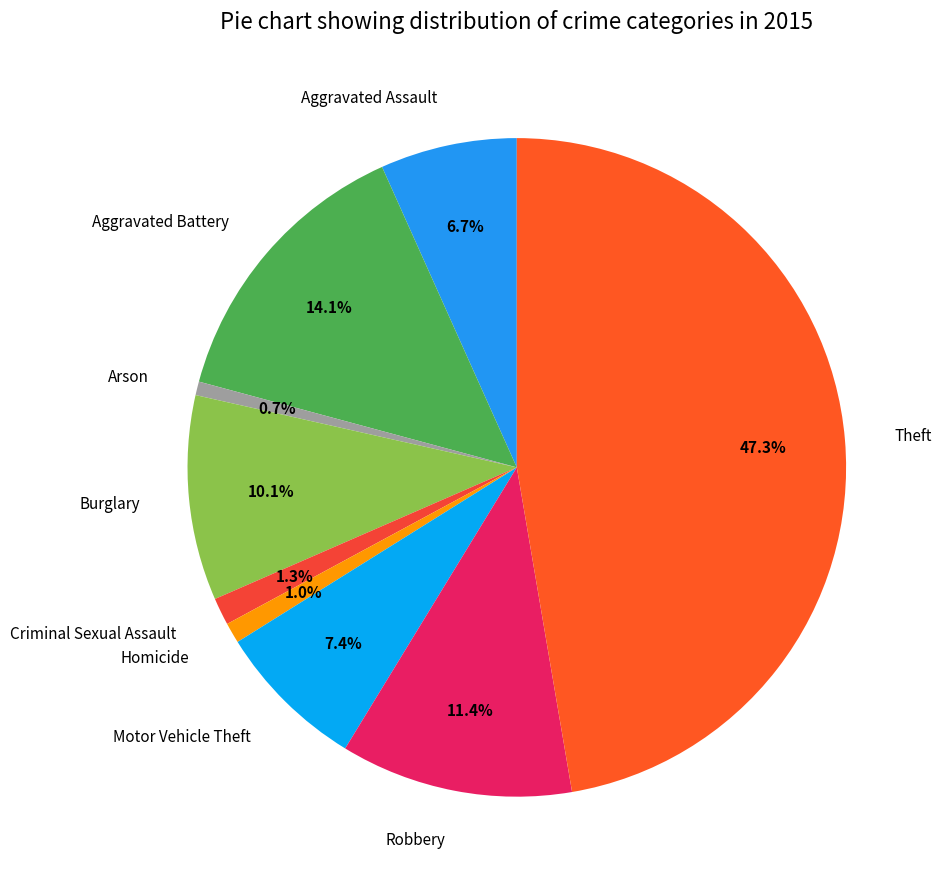

Which category has the biggest portion of the pie?

Theft